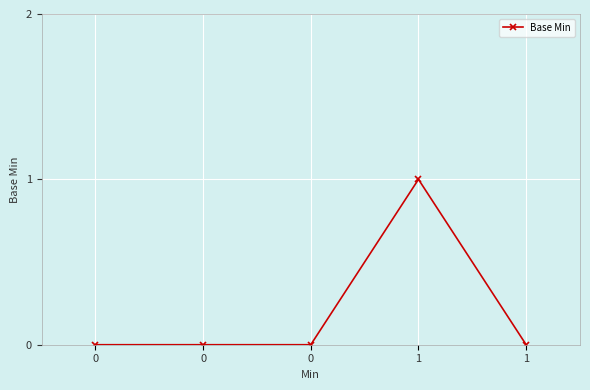

Reading left to right, extract all data points from this chart.

0	0	0	1	0